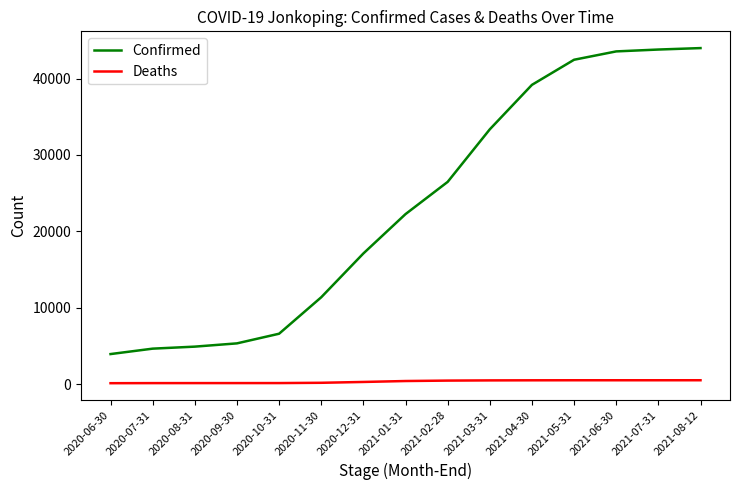

What is the sum of all Deaths values?

5708